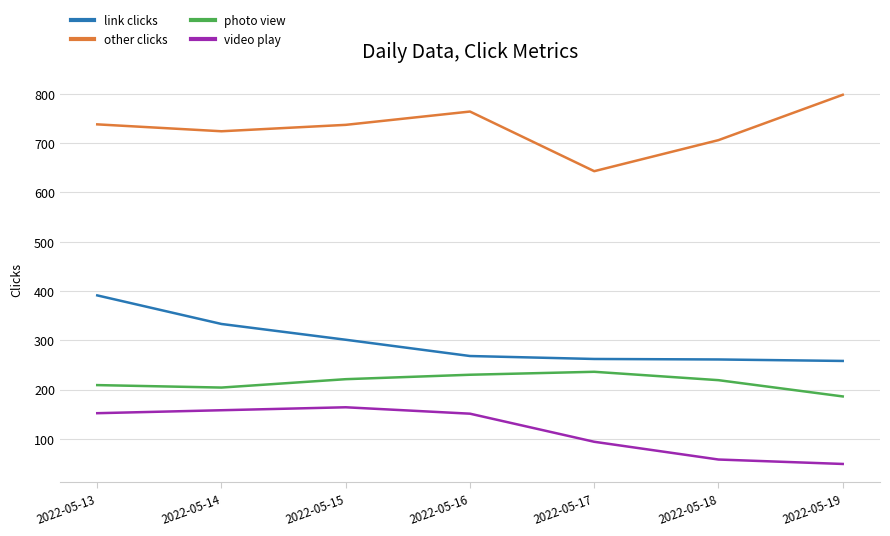

Rank the series by their maximum value, from lowest to highest.

video play, photo view, link clicks, other clicks